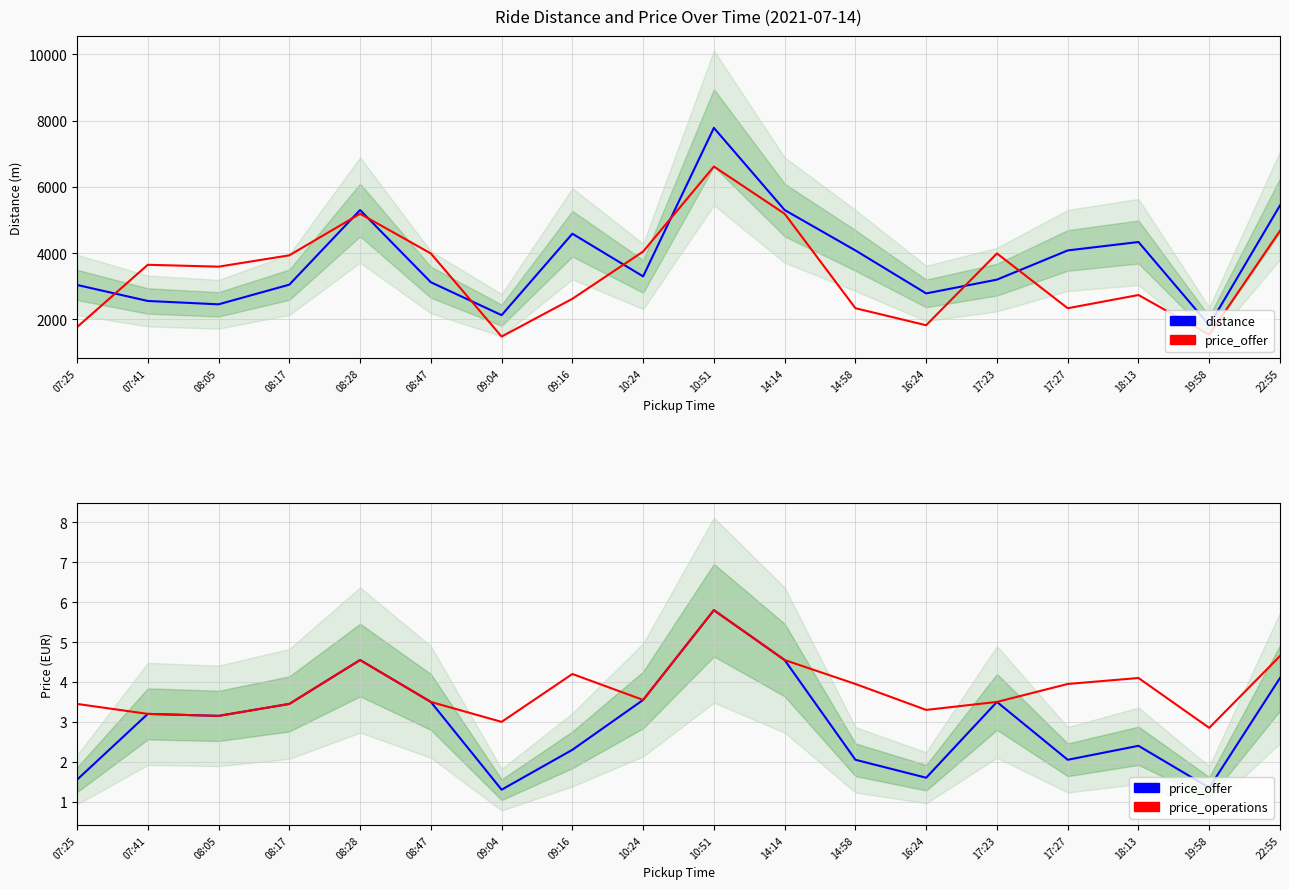

How many distinct data groups are displayed?

4